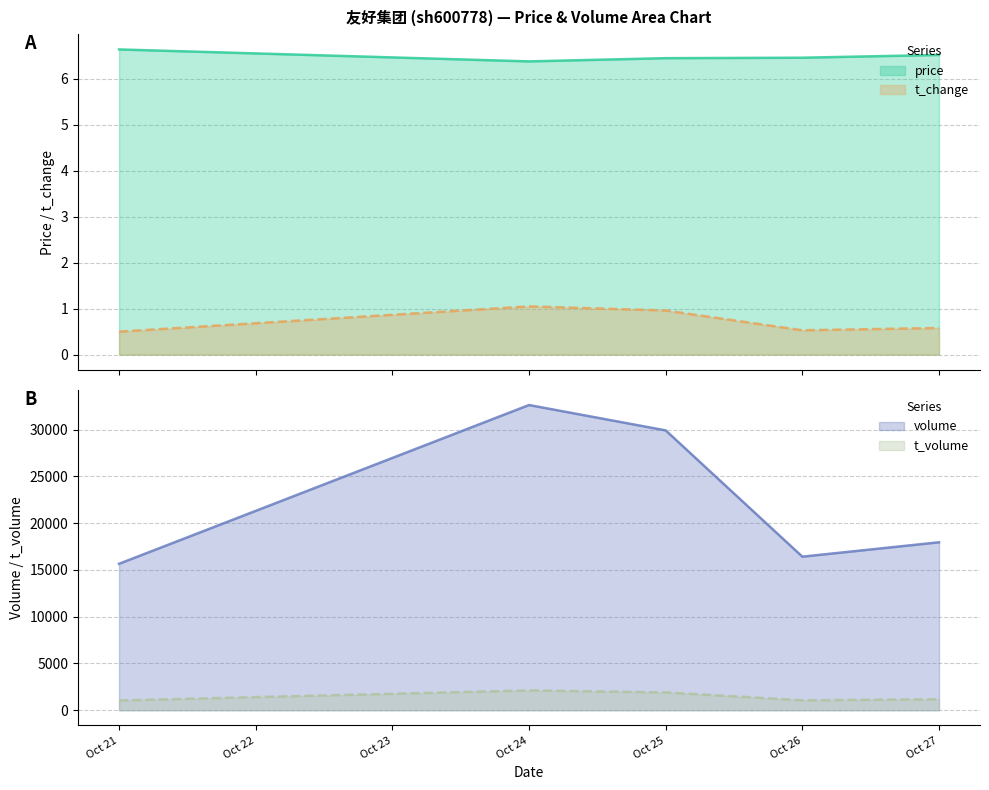

What is the maximum value for price?

6.6